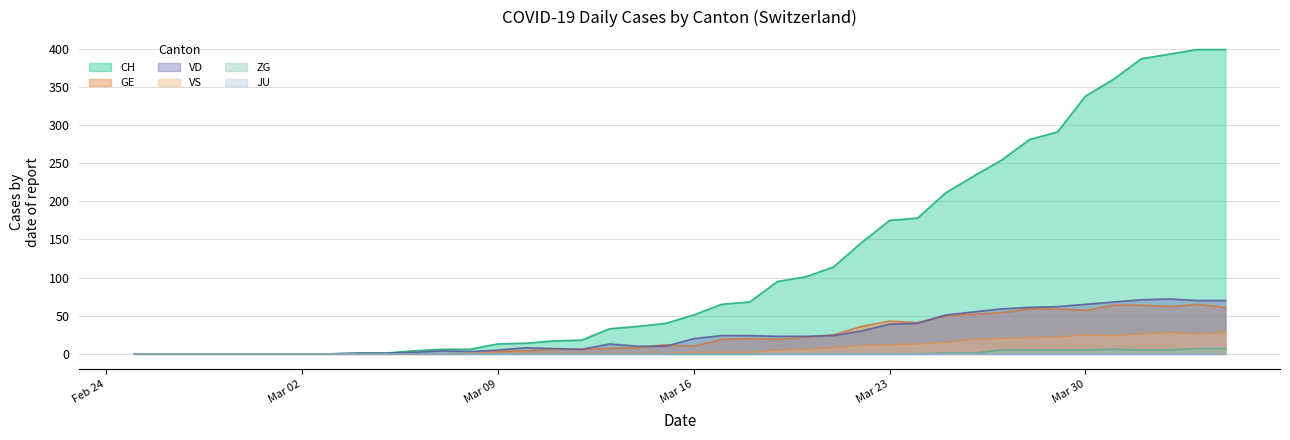

Which series has the largest total across all categories?

CH